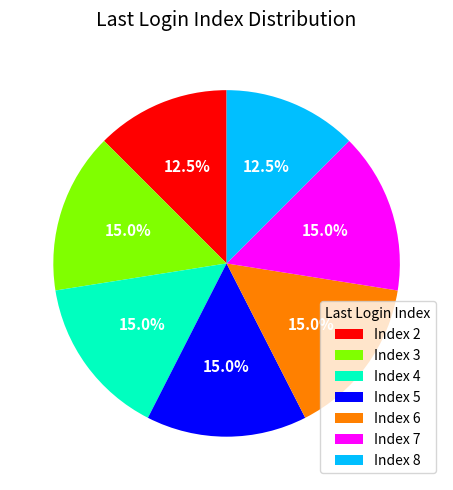

What is the total percentage of Index 7 and Index 3?

30.0%